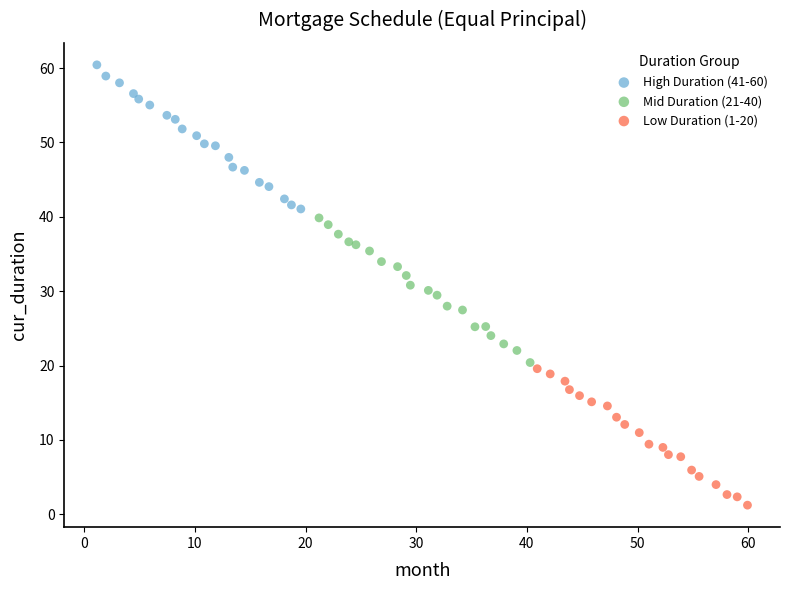

Which series contains the highest Y value?

High Duration (41-60)